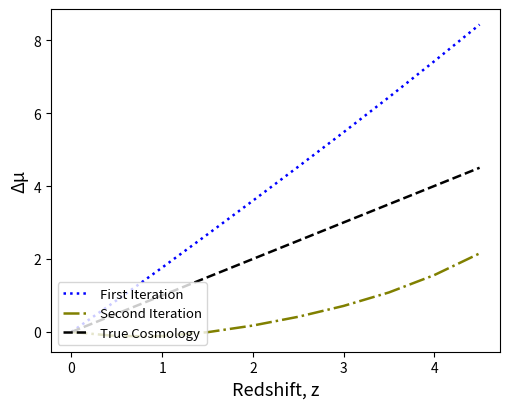

How many values in the First Iteration series are below 4?

5